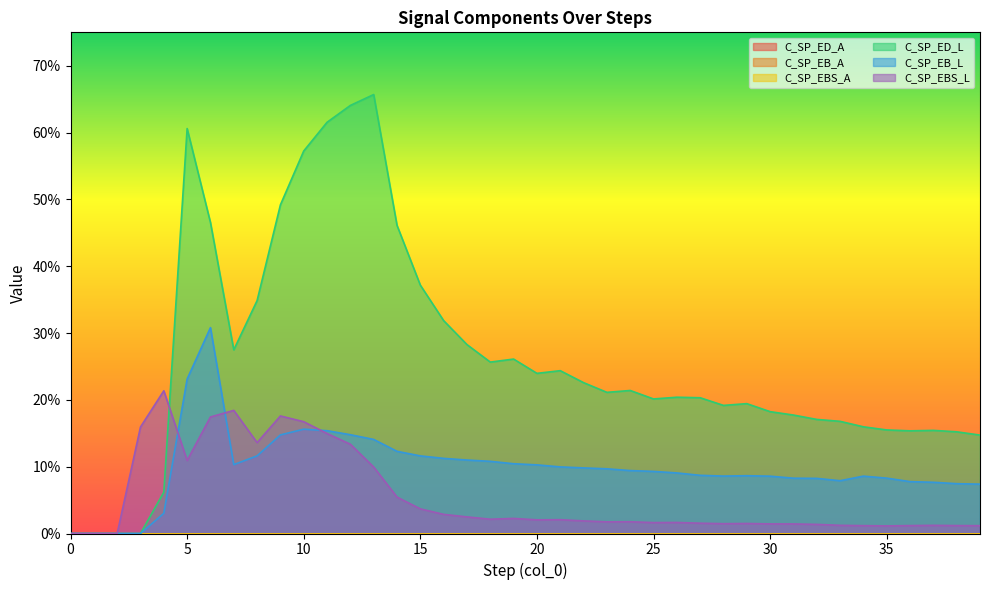

True or false: C_SP_EBS_L has more than 0 interior local peaks.

True